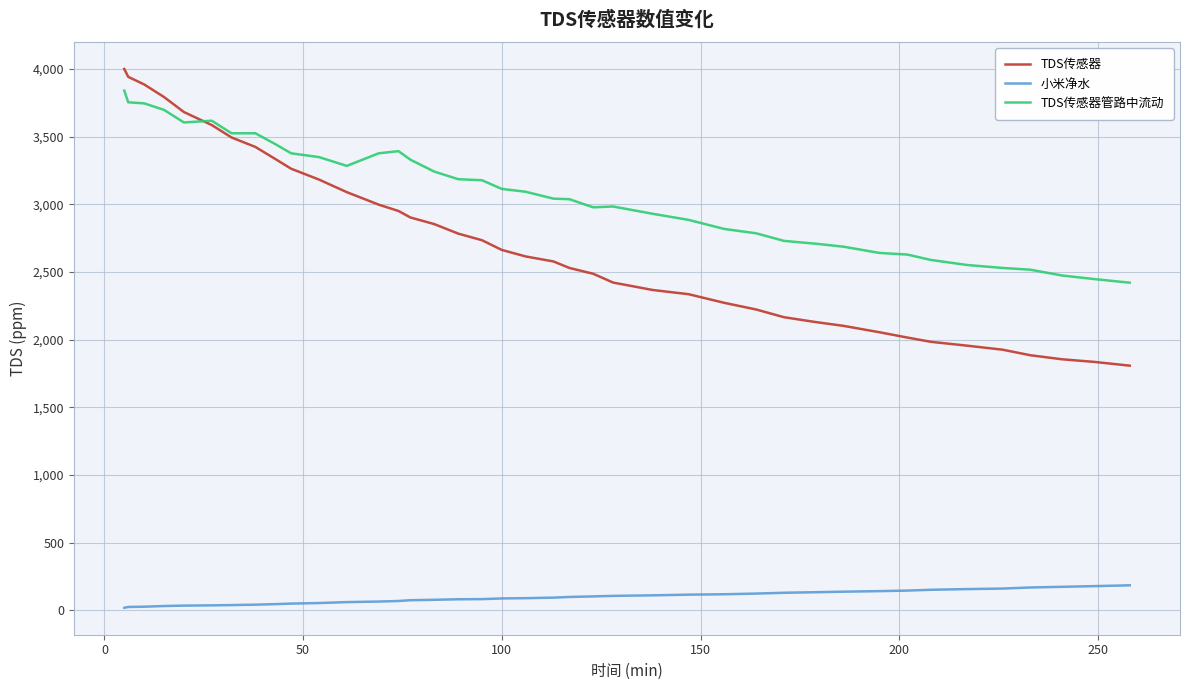

True or false: TDS传感器管路中流动 and 小米净水 cross at least once.

False